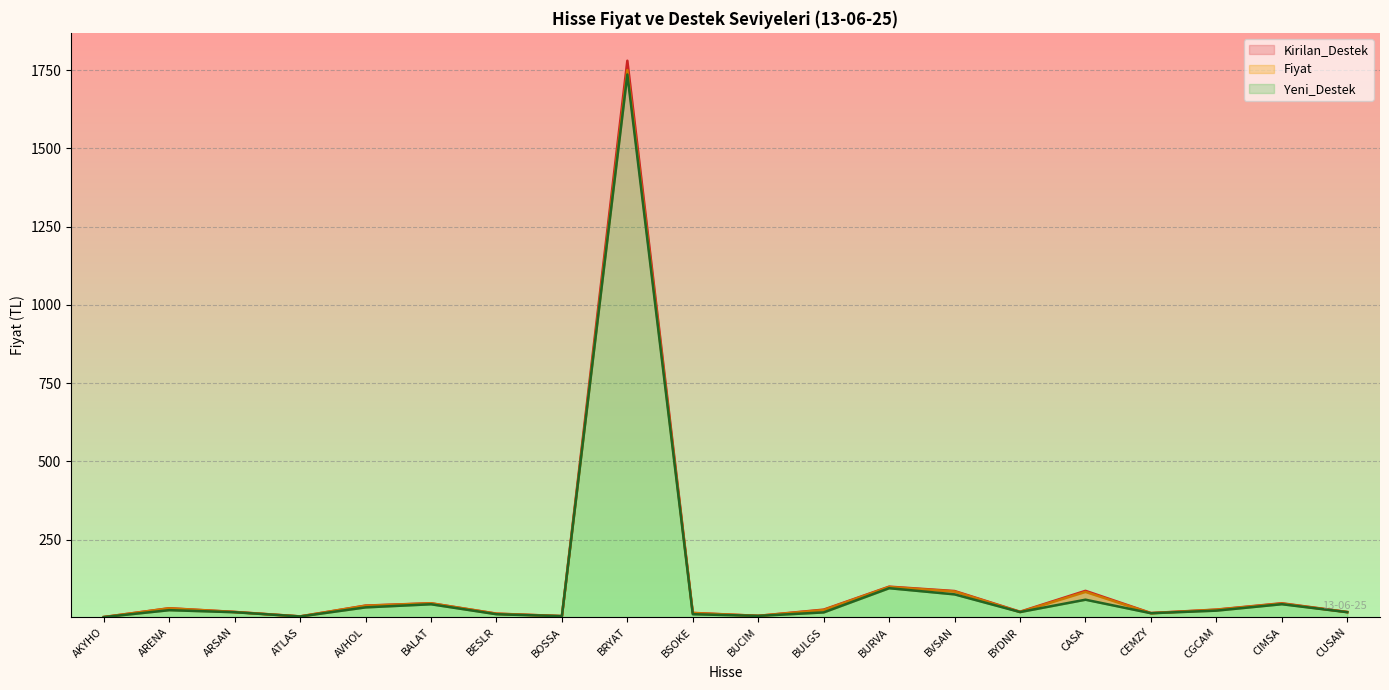

True or false: Kirilan_Destek and Fiyat intersect in this chart.

False